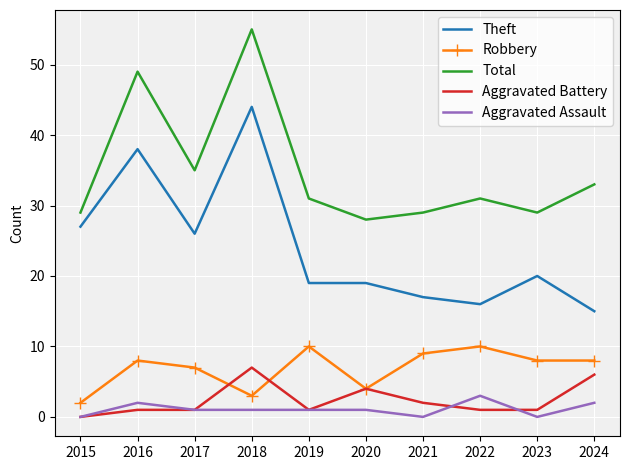

What is the minimum value for Total?

28